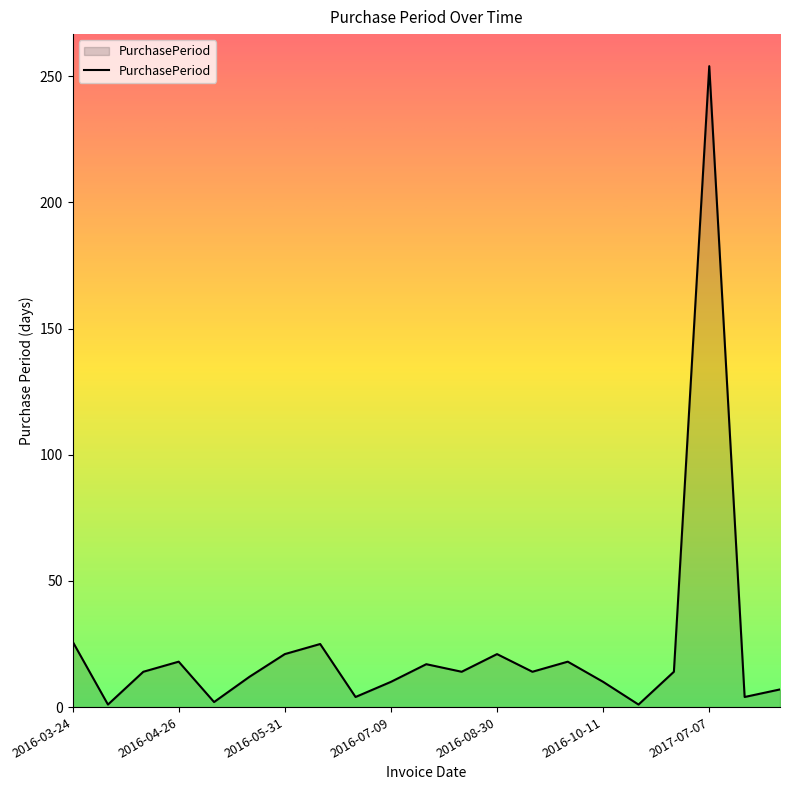

True or false: the data has more than 0 interior local peaks.

True